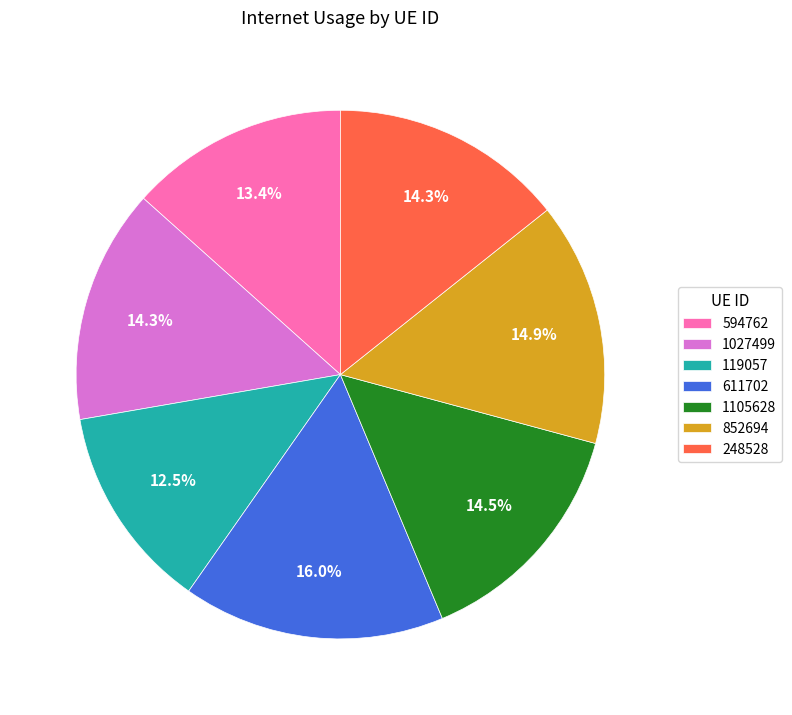

To the nearest percent, what percentage of the pie is 248528?

14%